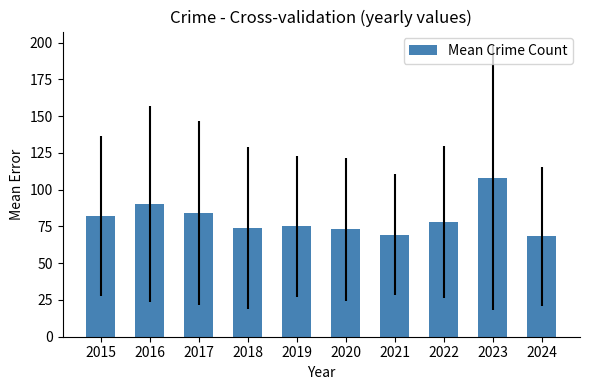

What is the difference between the values at 2020 and 2023?

35.0